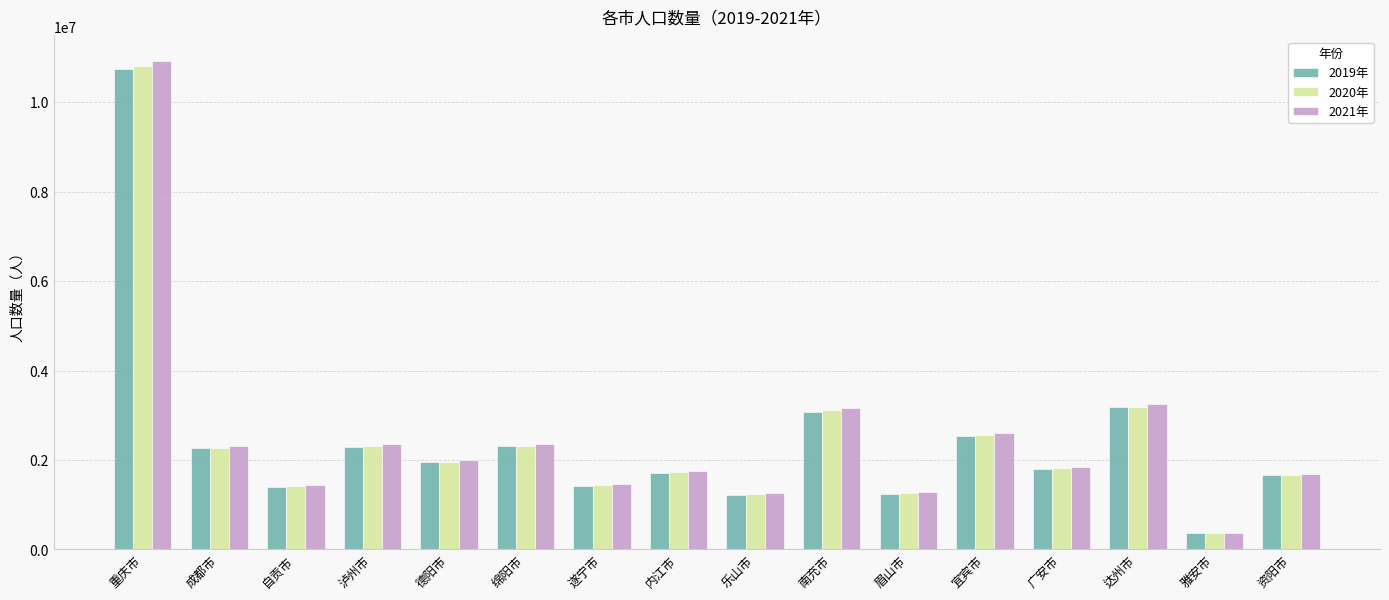

How many distinct data groups are displayed?

3